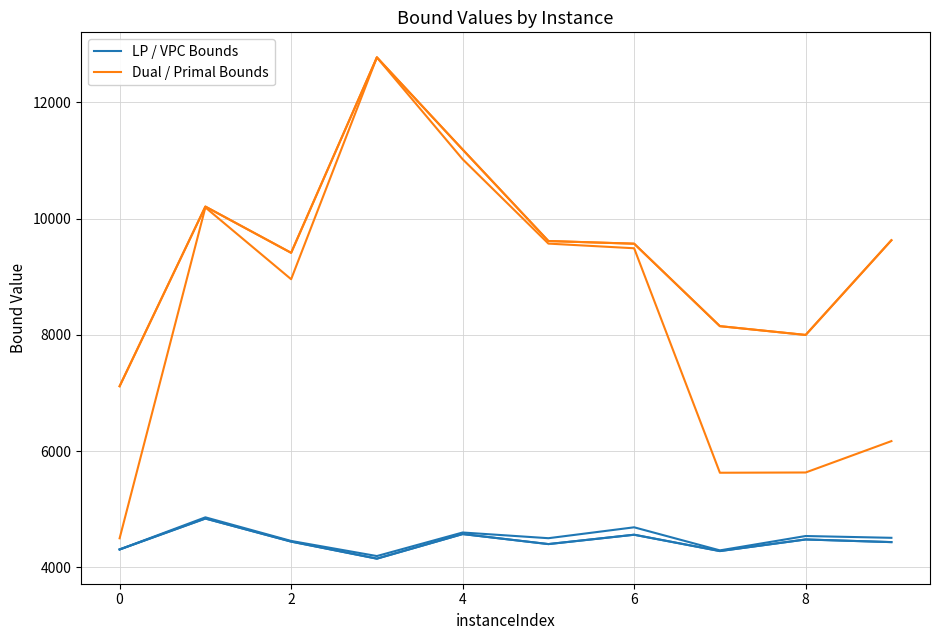

What is the average value of the LP / VPC Bounds series?

4449.0